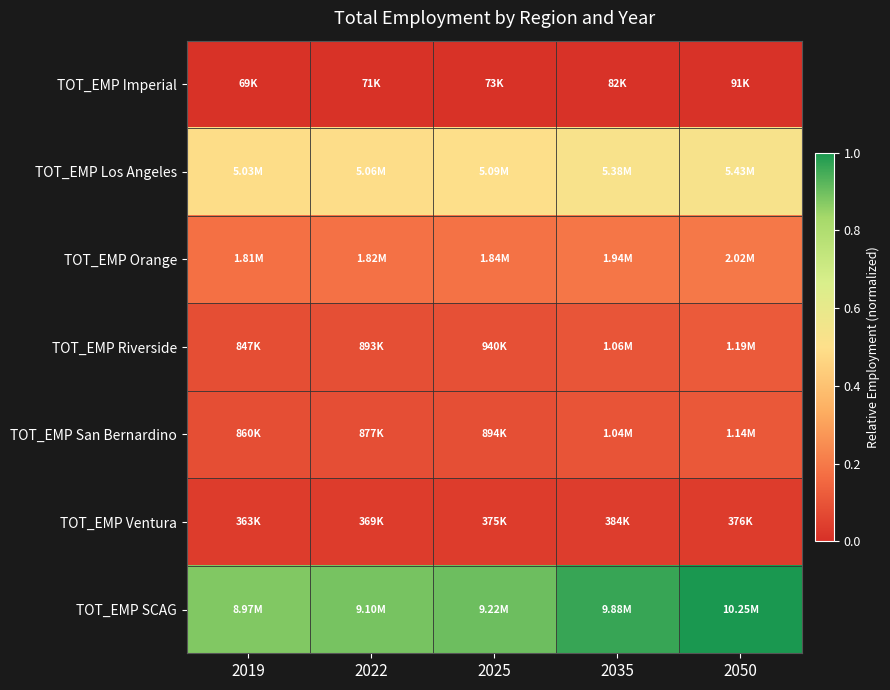

List the series in order of their peak value, highest first.

TOT_EMP SCAG, TOT_EMP Los Angeles, TOT_EMP Orange, TOT_EMP Riverside, TOT_EMP San Bernardino, TOT_EMP Ventura, TOT_EMP Imperial